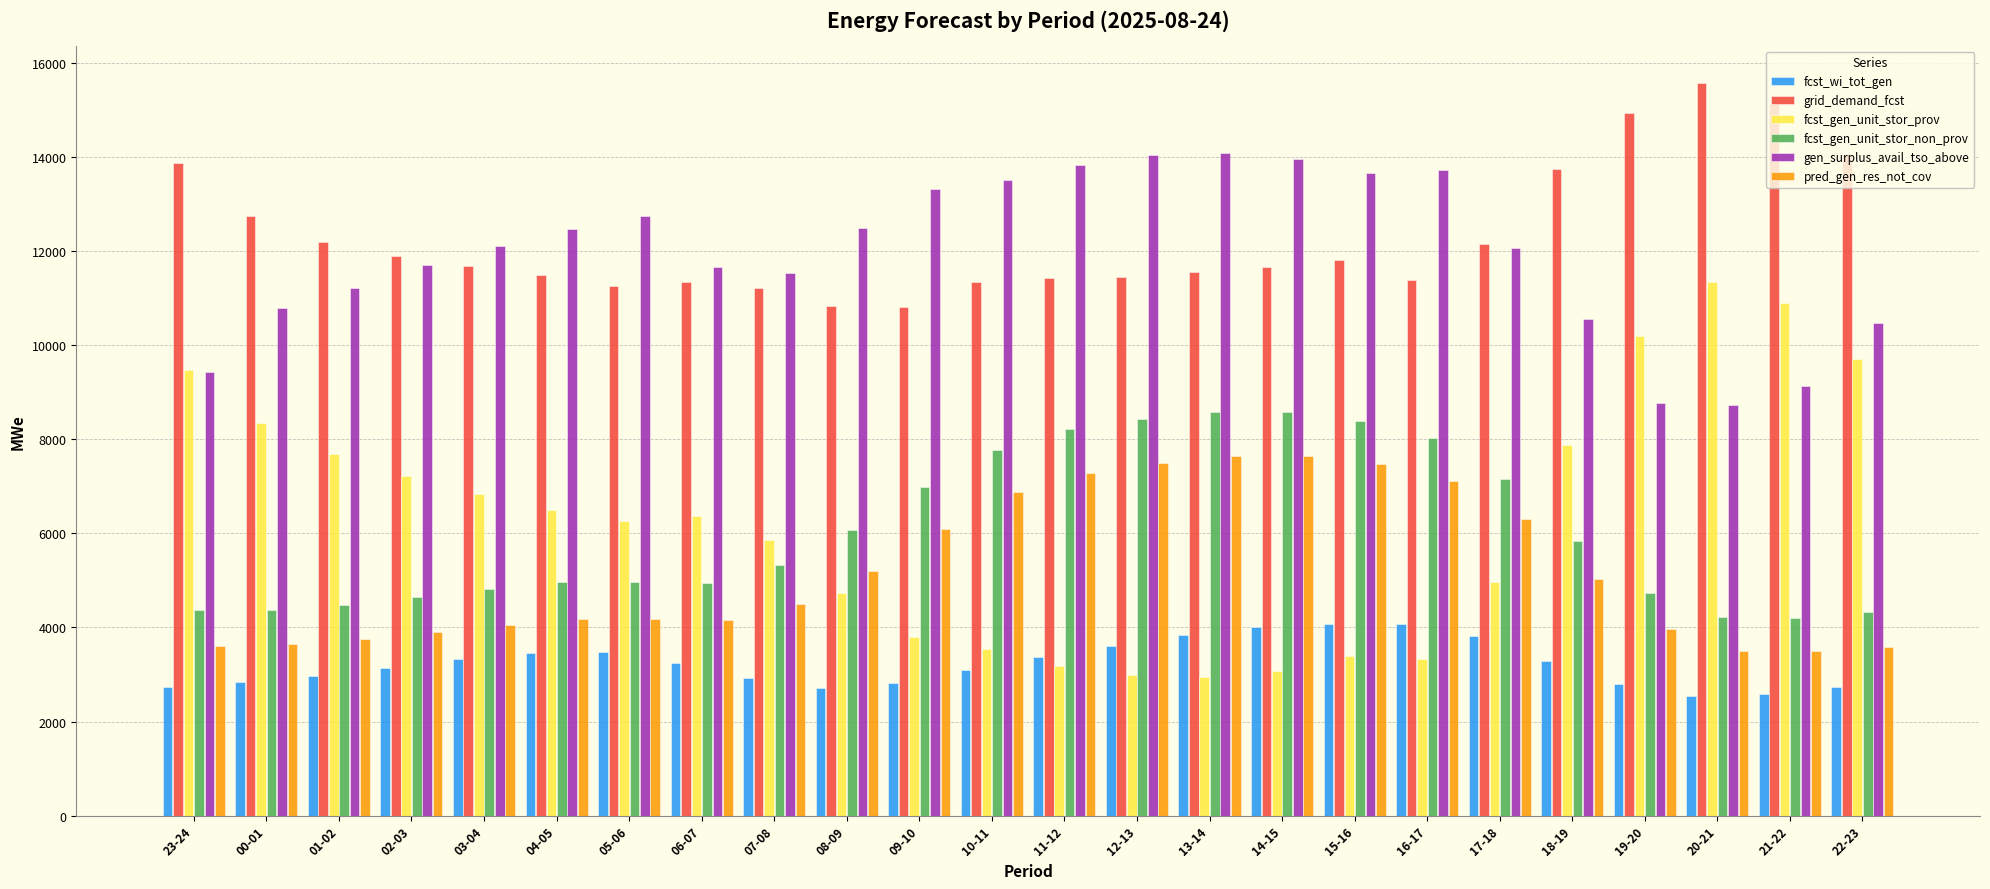

What is the total value across all series at 21-22?

45458